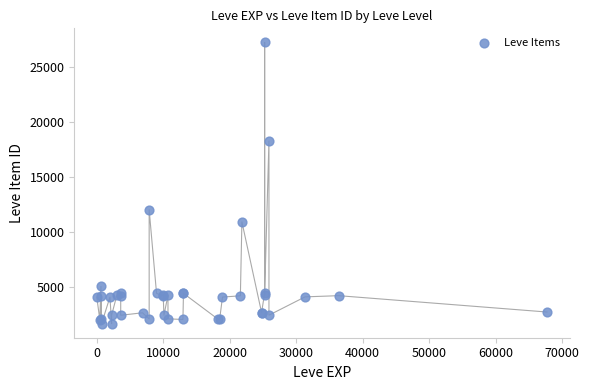

What Y value in the scatter plot is closest to 14448?

12018